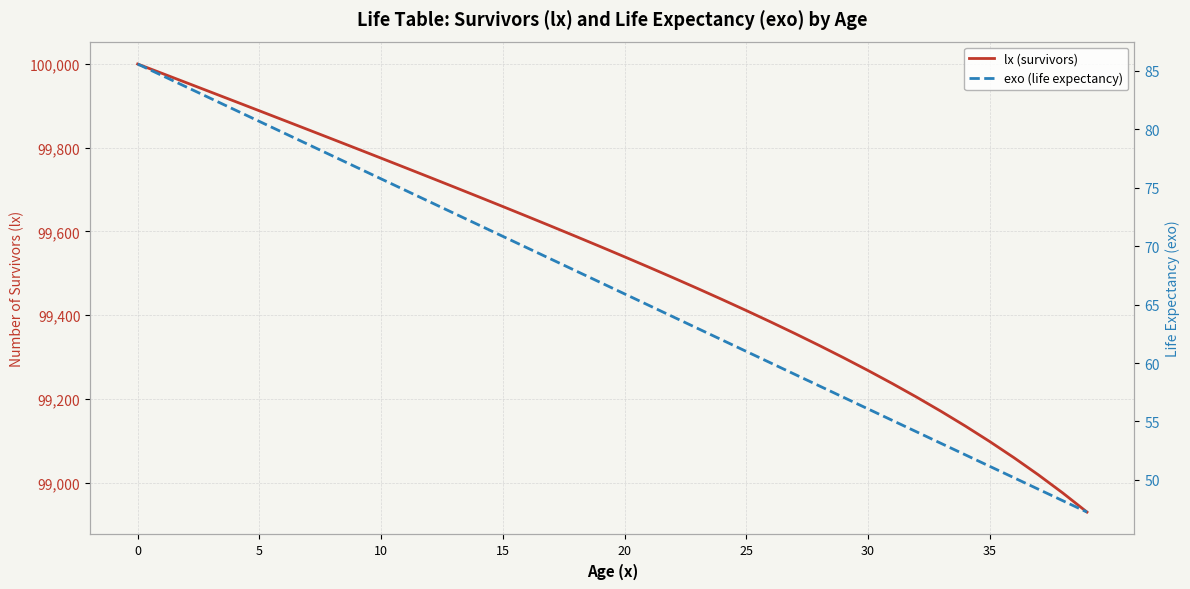

True or false: exo (life expectancy) and lx (survivors) cross at least once.

False